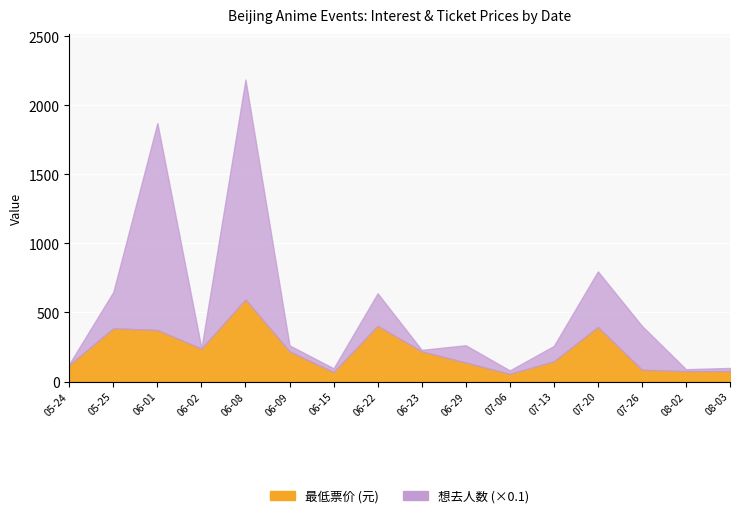

Which series ends up on top after the final intersection of 最低票价 and 想去人数?

想去人数